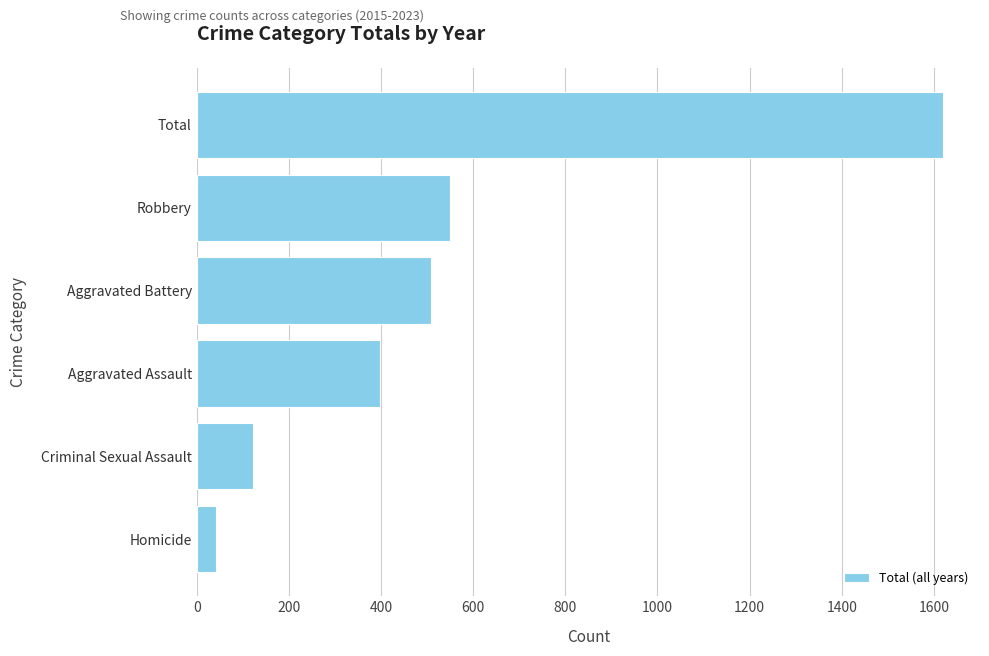

What is the difference between the maximum and minimum values?

1578